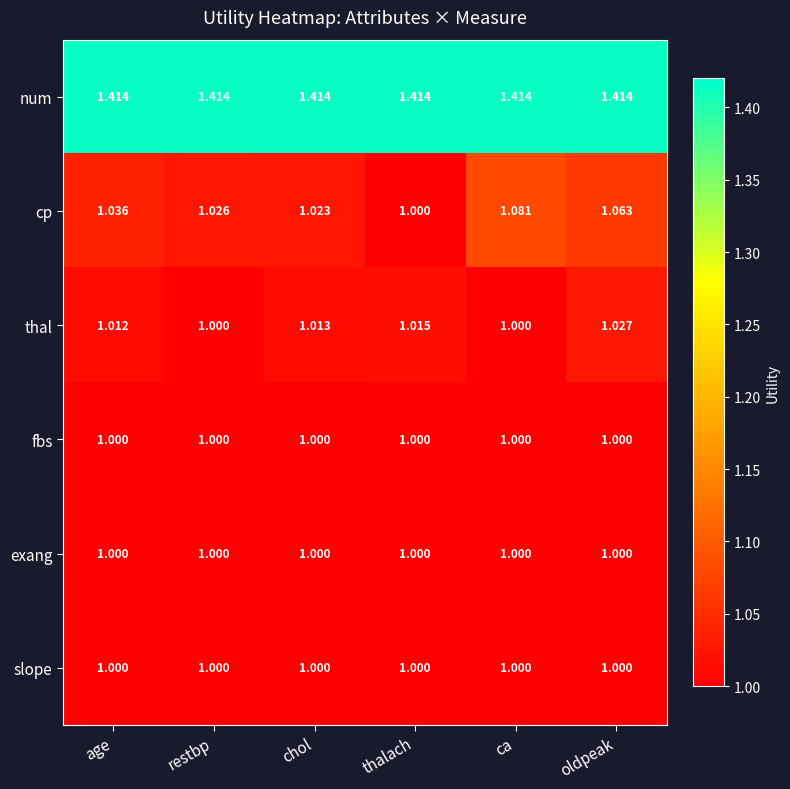

Which category has the lowest value in the cp series?

thalach